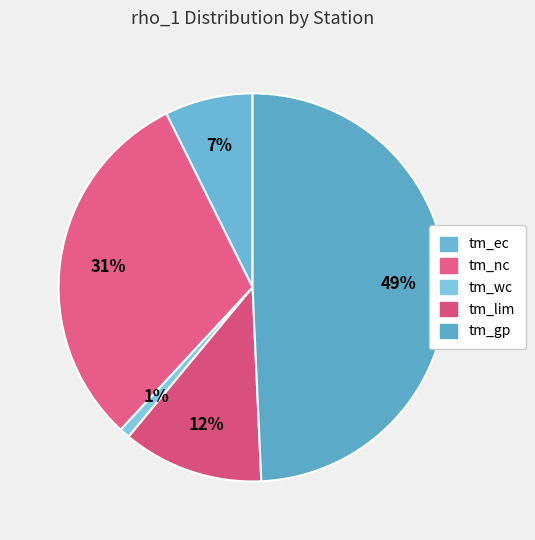

Between tm_nc and tm_gp, which is larger?

tm_gp